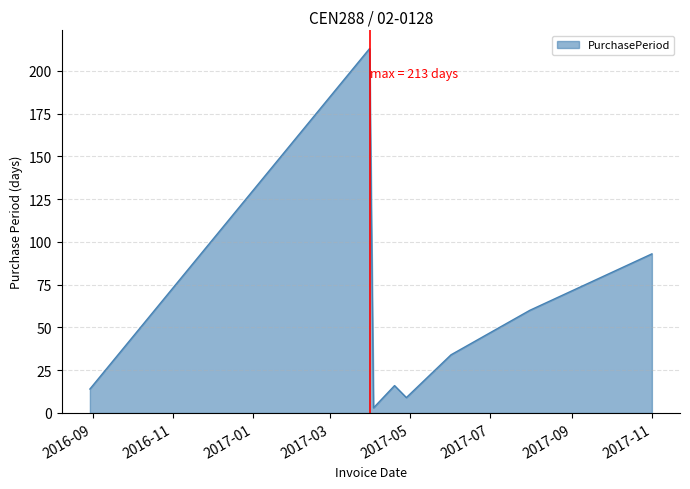

What is the greatest value displayed?

213